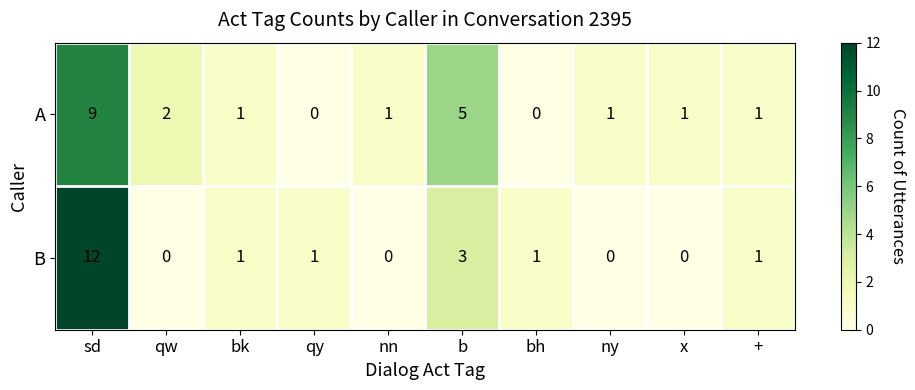

Which category has the highest value across all series?

sd